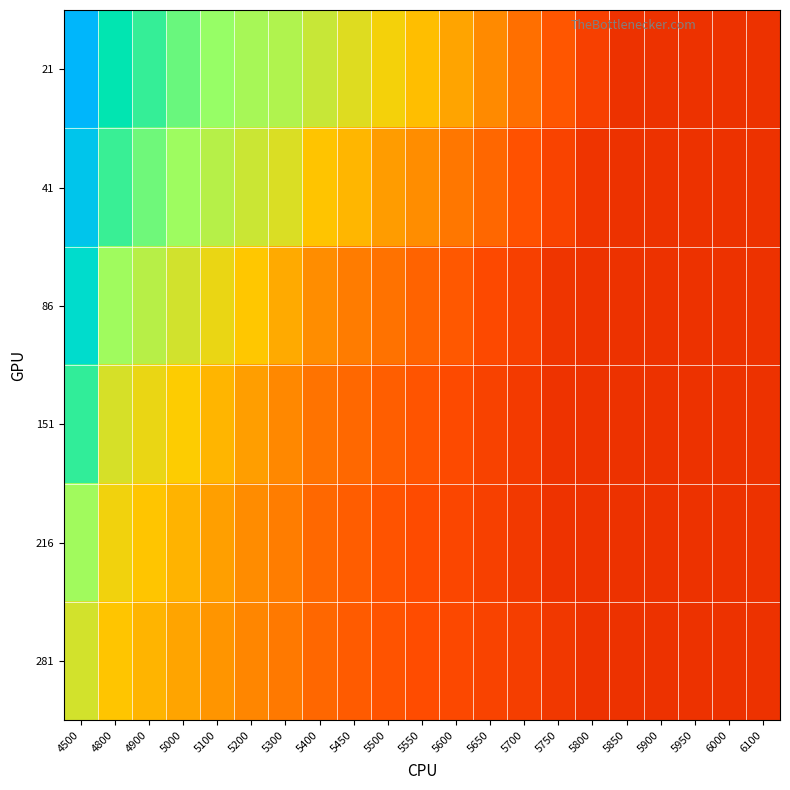

What is the total value across all series at 5650?

1.0